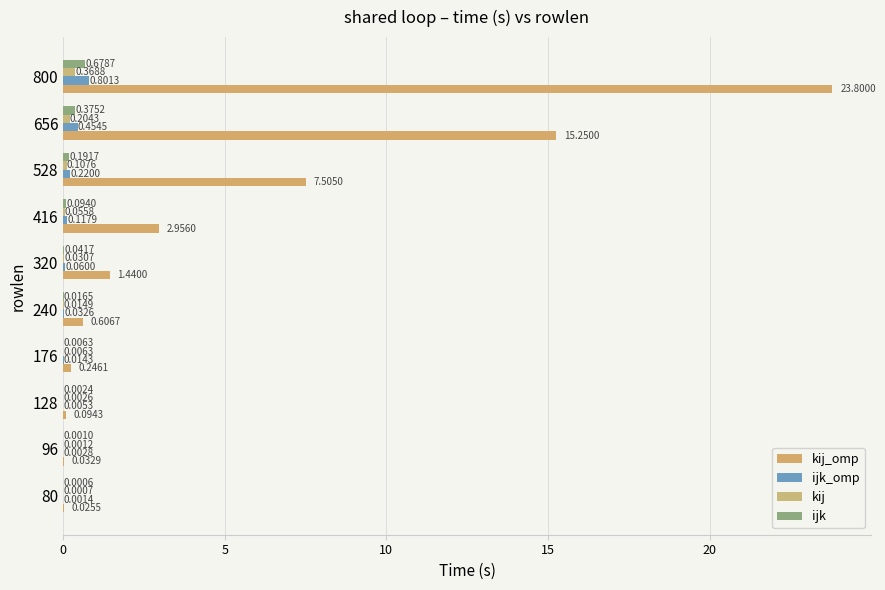

What is the average value of the ijk_omp series?

0.2